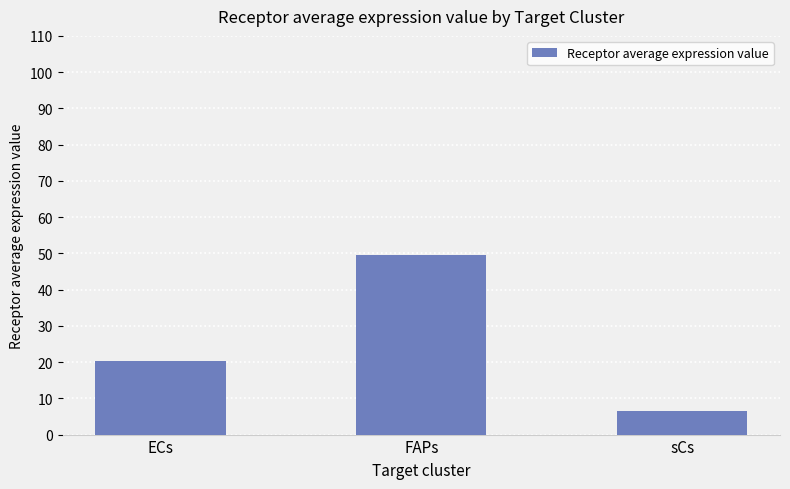

What is the difference between the values at FAPs and sCs?

42.9